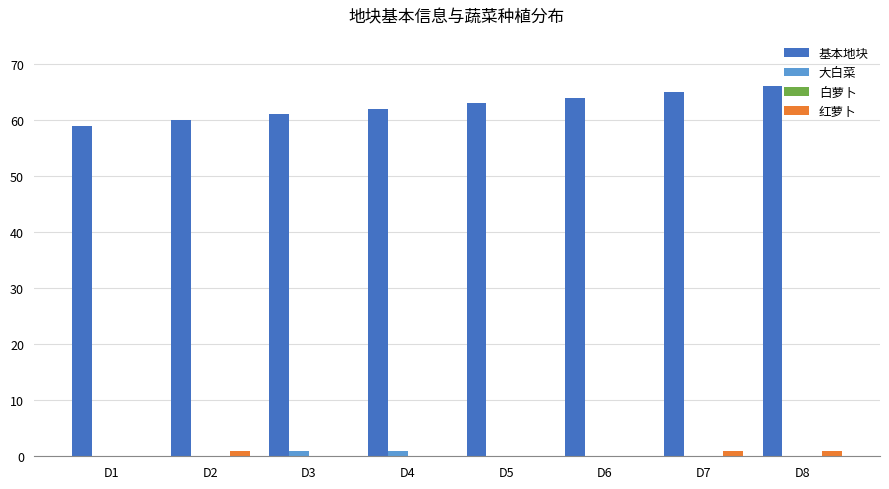

The value of 红萝卜 at D6 is 0. True or false?

True